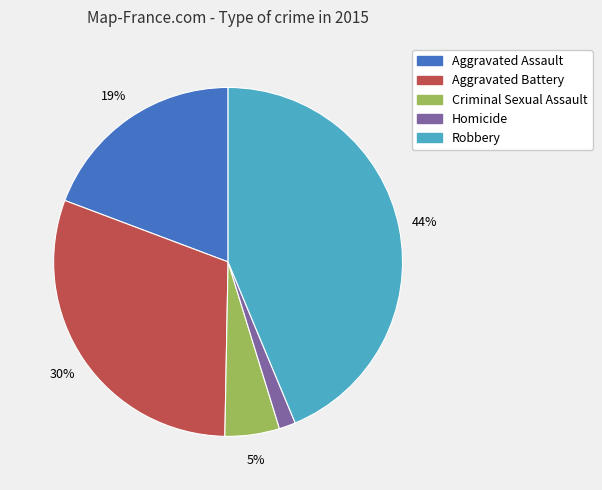

Combined, do Homicide and Aggravated Assault account for over 50%?

No